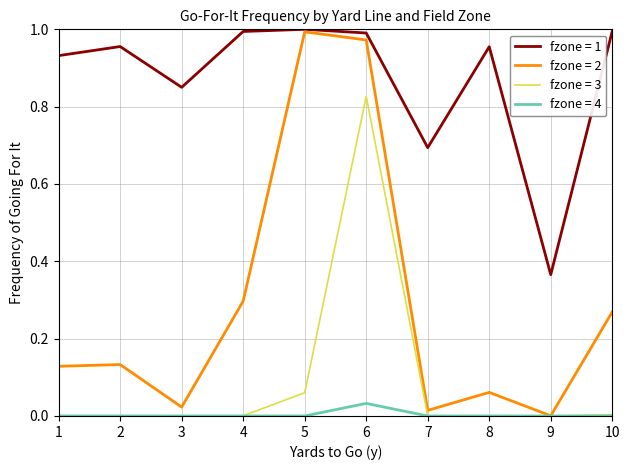

Which series has the largest range (max minus min)?

fzone = 2